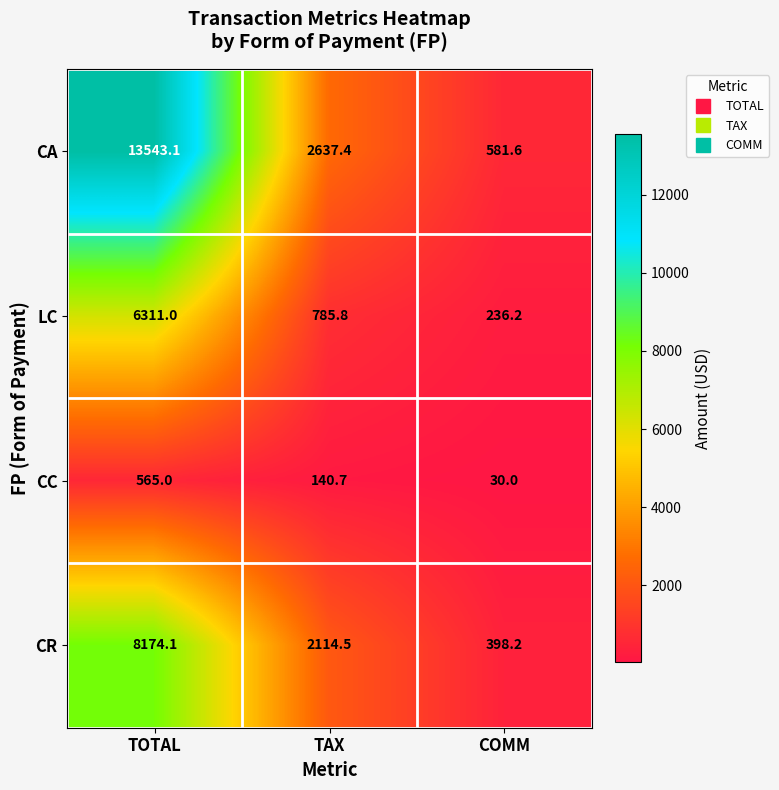

Between TOTAL and COMM, which series saw the biggest shift?

CA